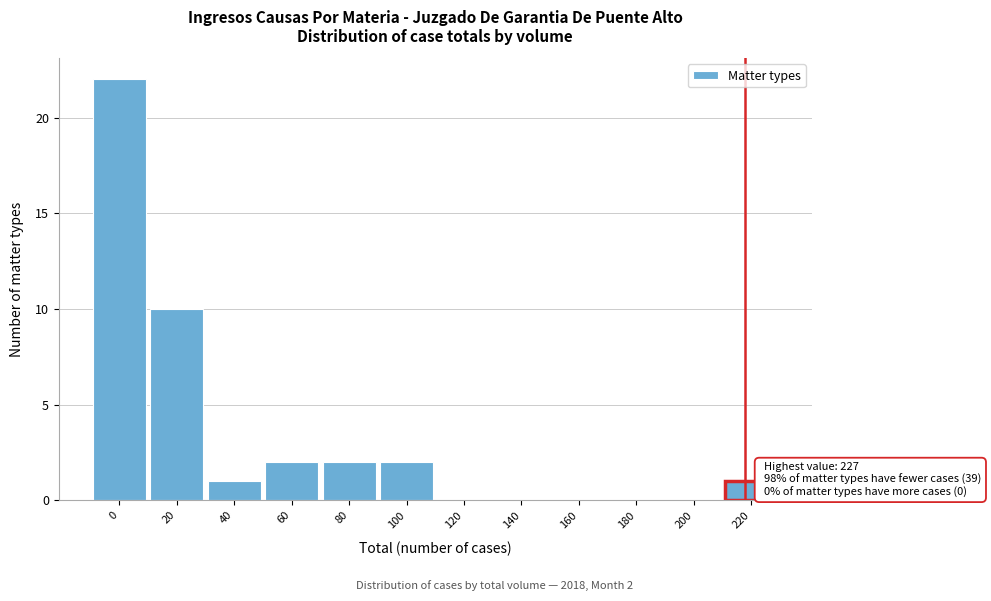

Reading right to left, extract all data points from this chart.

220=1	200=0	180=0	160=0	140=0	120=0	100=2	80=2	60=2	40=1	20=10	0=22